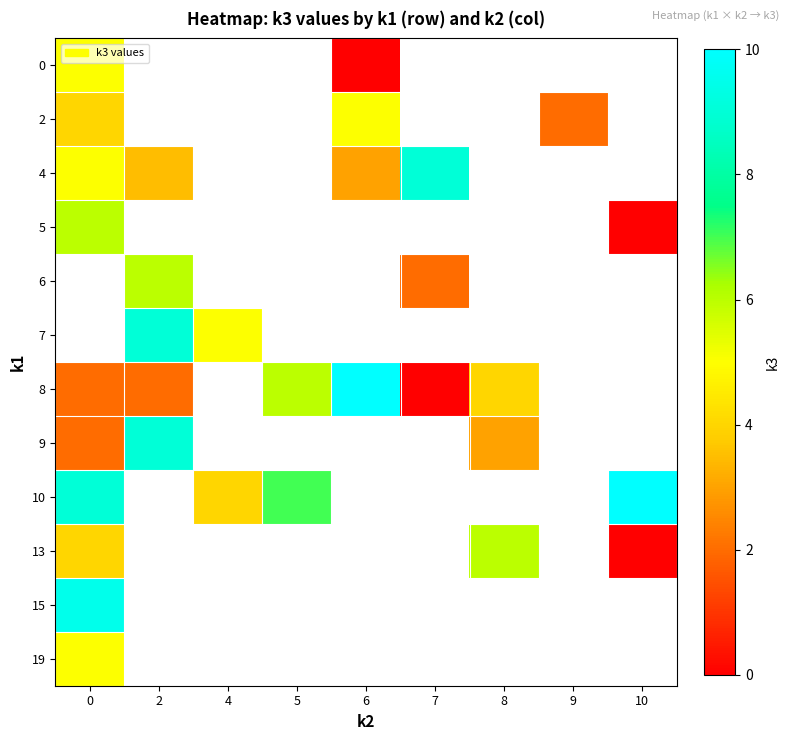

Is it true that 9 equals 9.0 at 2?

True